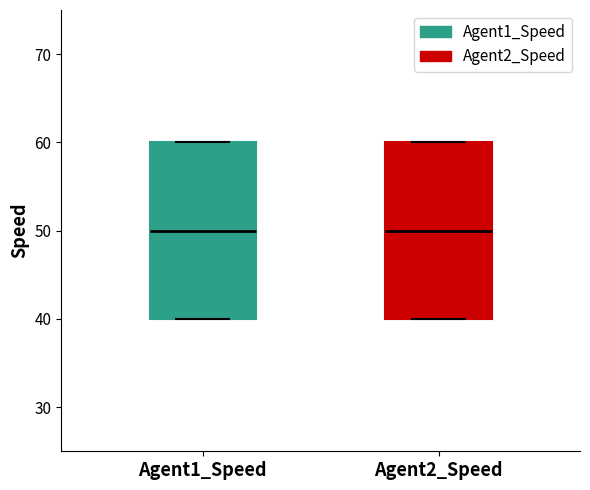

Reading left to right, transcribe this box plot: for each box, give where its median line is, the range the box spans, and where its two whiskers end, as read against the y-axis. The values are not printed on the chart, so give them approximately, as read against the axis.

Agent1_Speed: median 50, box 40 to 60, whiskers 40 to 60
Agent2_Speed: median 50, box 40 to 60, whiskers 40 to 60